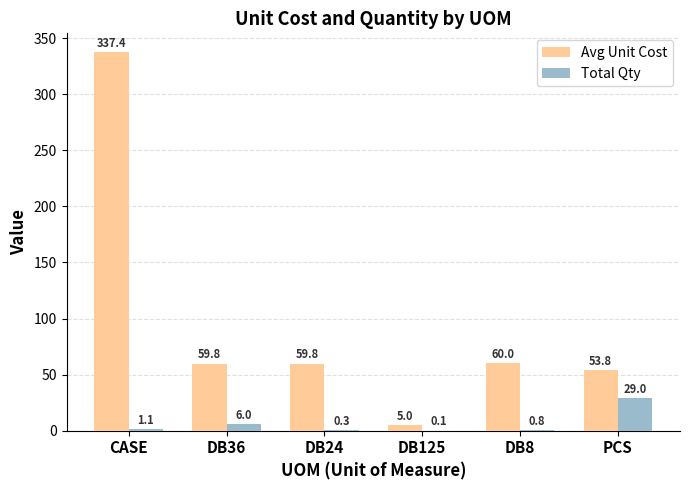

Are the bars grouped side by side (vs. stacked)?

Yes